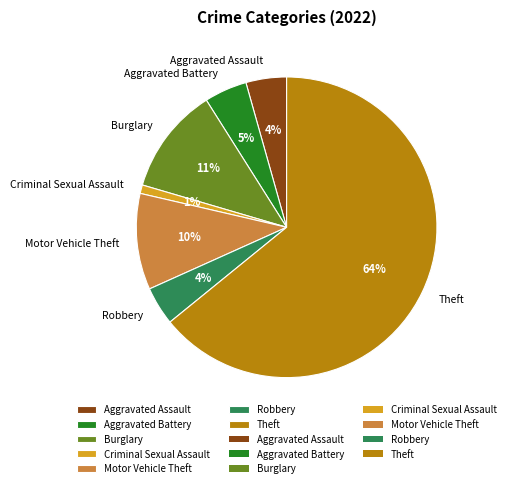

Does any single category account for the majority?

Yes